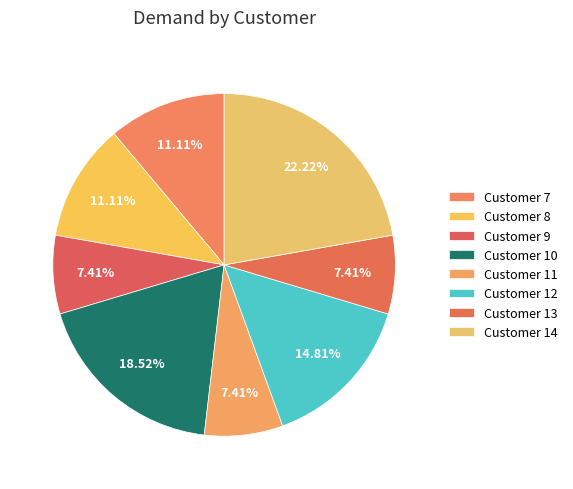

How many slices are in this pie chart?

8